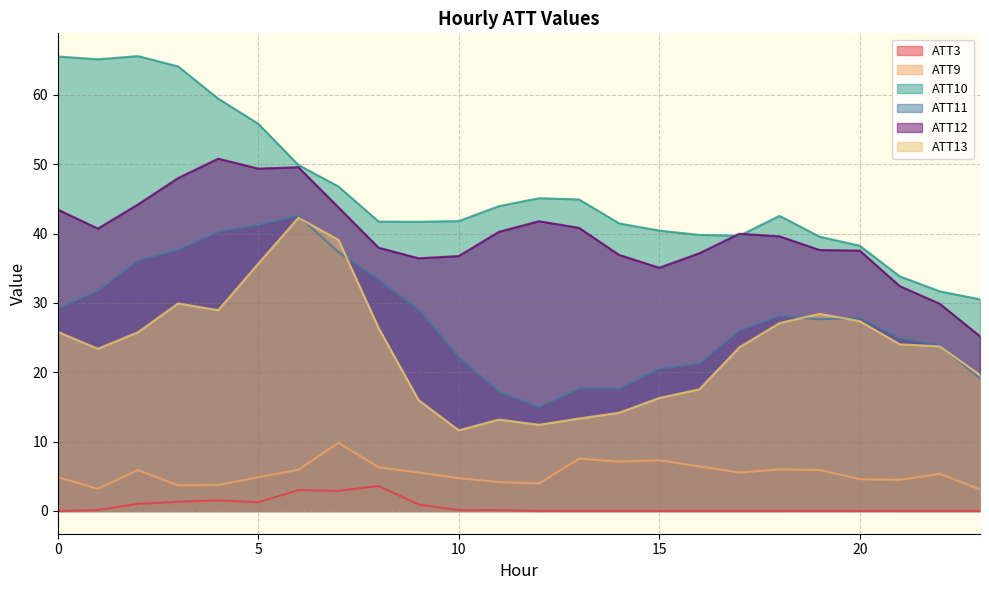

What is the value of the ATT13 point at the 4th from the left?

29.9